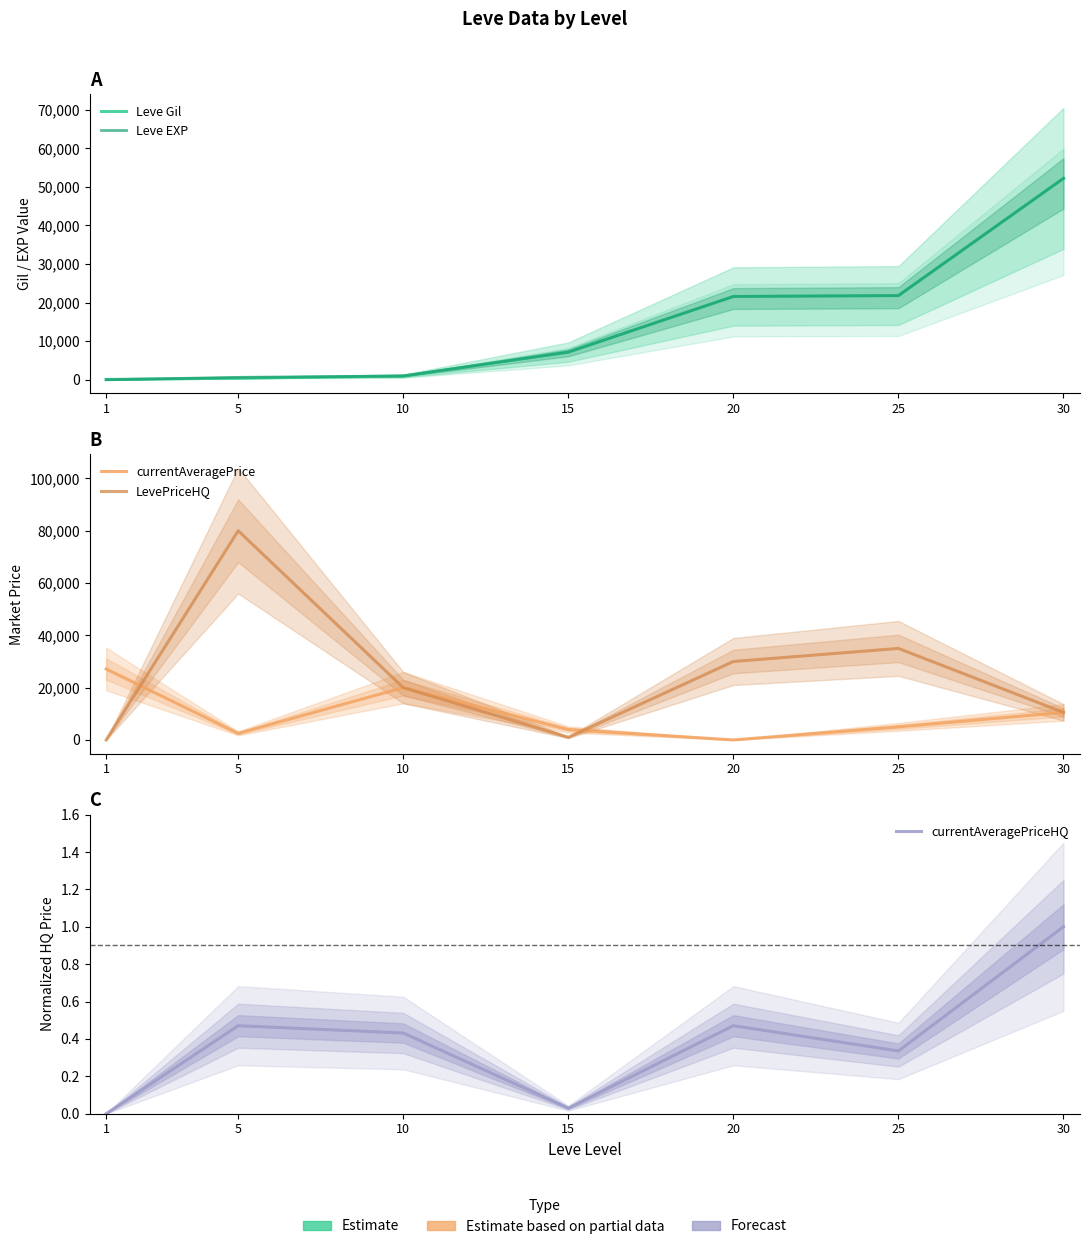

Reading left to right, extract all data points from this chart.

Leve Gil: 80.5	425.0	990.0	7170.0	21600.0	21830.0	52220.0
Leve EXP: 1.0	630.0	990.0	7170.0	21600.0	21830.0	52220.0
currentAveragePrice: 27128.0	2507.0	20000.0	3979.0	0.0	4999.0	10526.0
LevePriceHQ: 0.0	80005.0	20000.0	1000.0	30000.0	35000.0	10526.0
currentAveragePriceHQ: 0.0	0.5	0.4	0.0	0.5	0.3	1.0